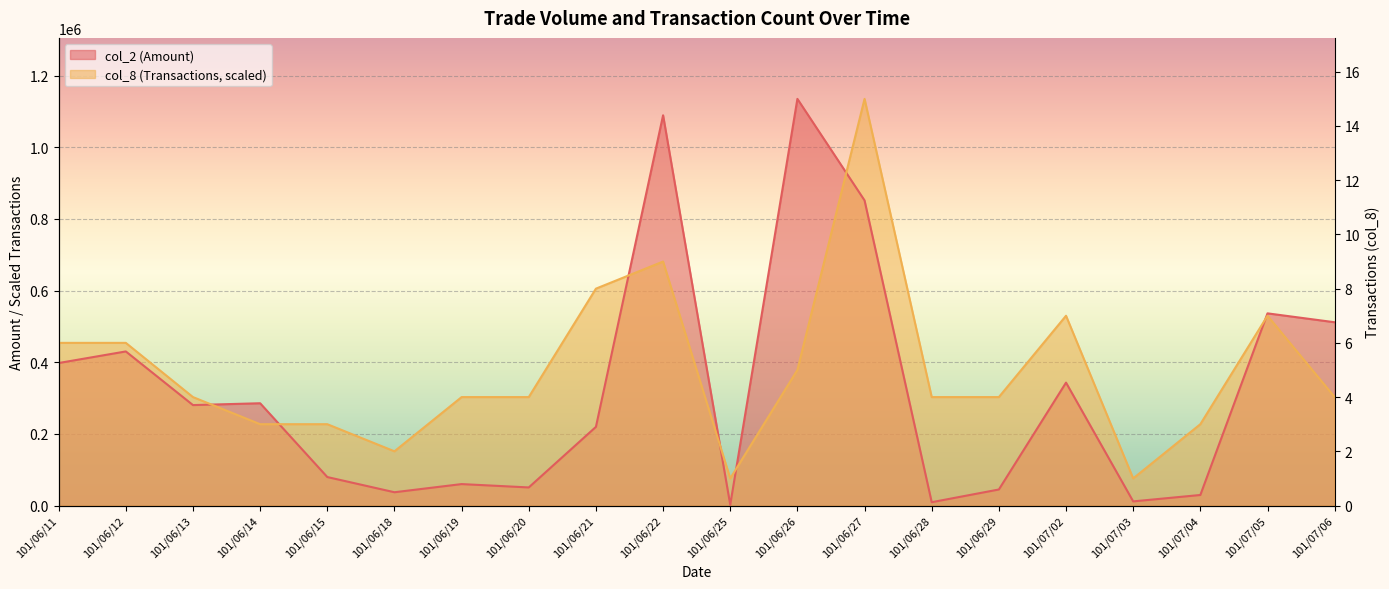

Reading left to right, list all the values displayed in this chart.

col_2 (Amount): 397670	430030	280310	285440	79500	37060	59830	50480	219500	1089120	2200	1134840	851460	9270	44750	343000	11550	29420	536310	511480
col_8 (Transactions): 453936	453936	302624	226968	226968	151312	302624	302624	605248	680904	75656	378280	1134840	302624	302624	529592	75656	226968	529592	302624